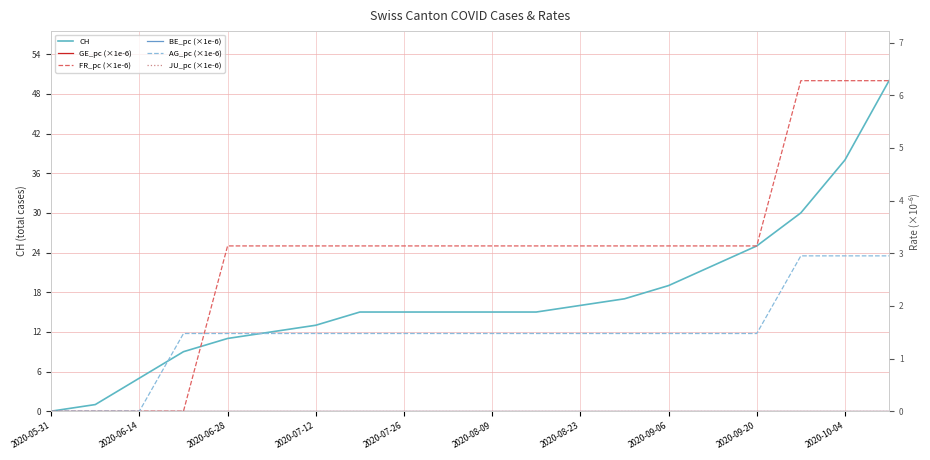

Count the number of data series in this chart.

6